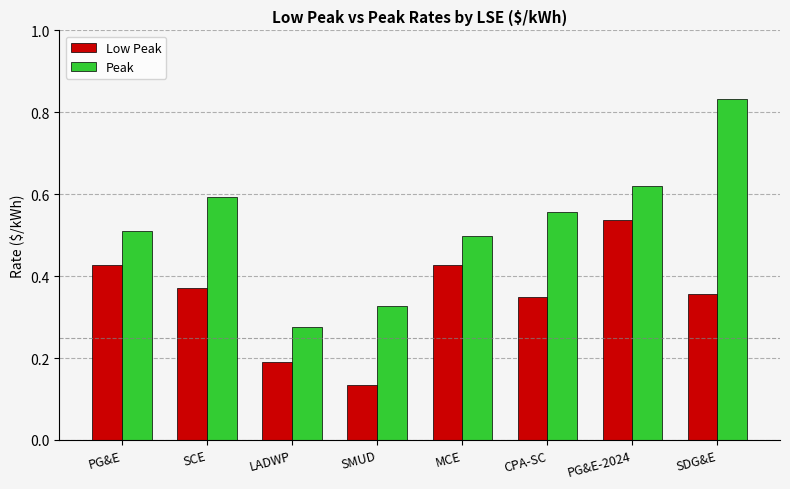

At which label does Peak reach its minimum?

LADWP